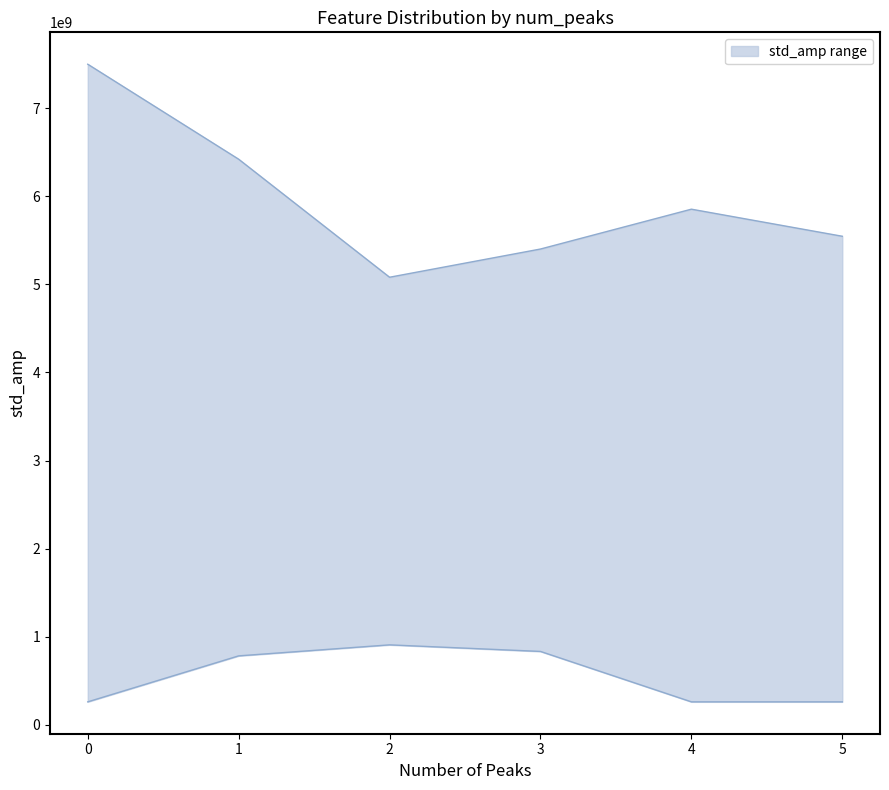

Between 3 and 4, which series saw the biggest shift?

std_amp_lower